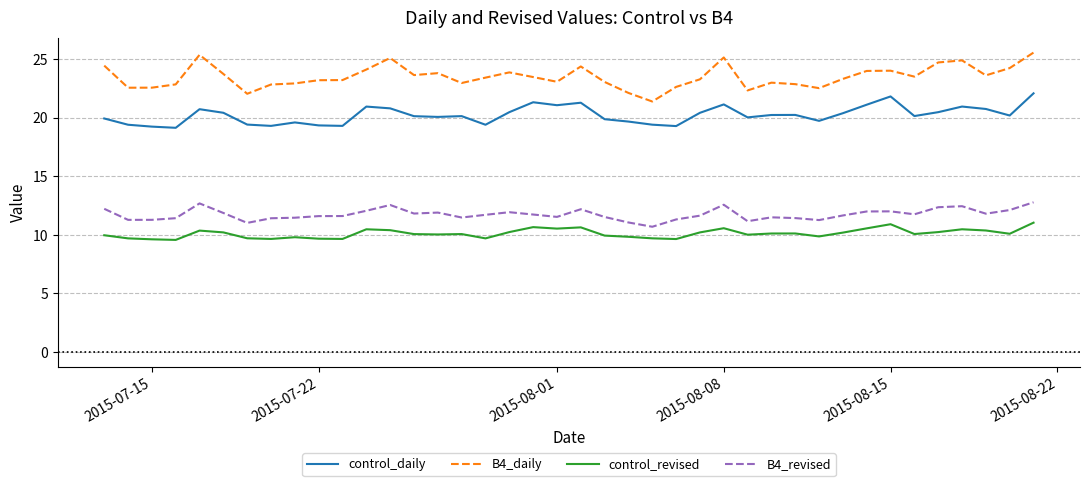

Which series has the largest range (max minus min)?

B4_daily